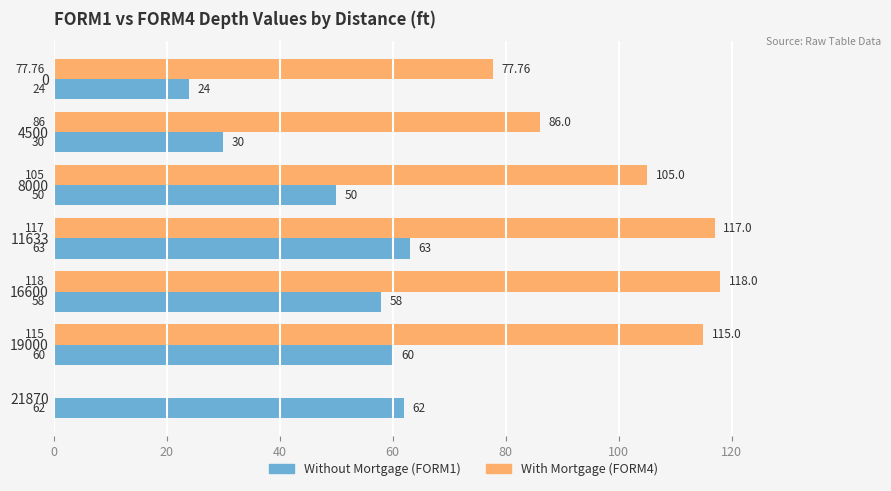

At which category is the sum across all series the highest?

11633